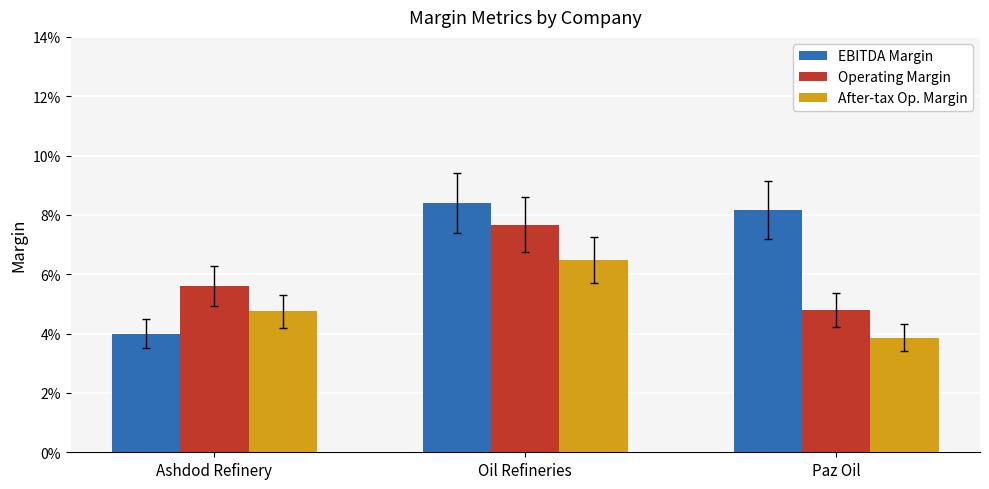

Which series has the largest total across all categories?

EBITDA Margin